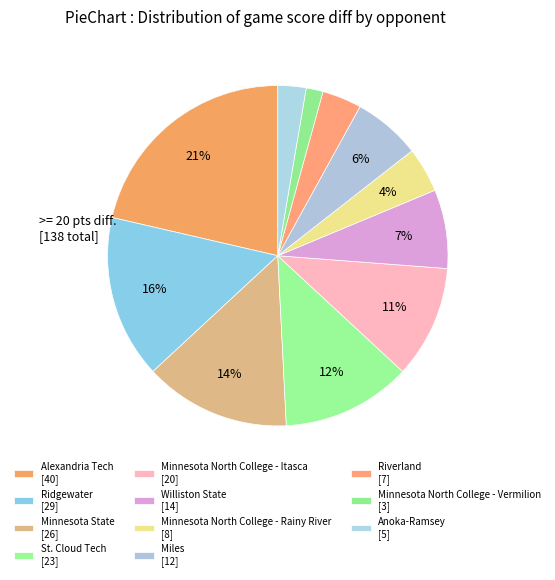

How many segments does this pie chart have?

11